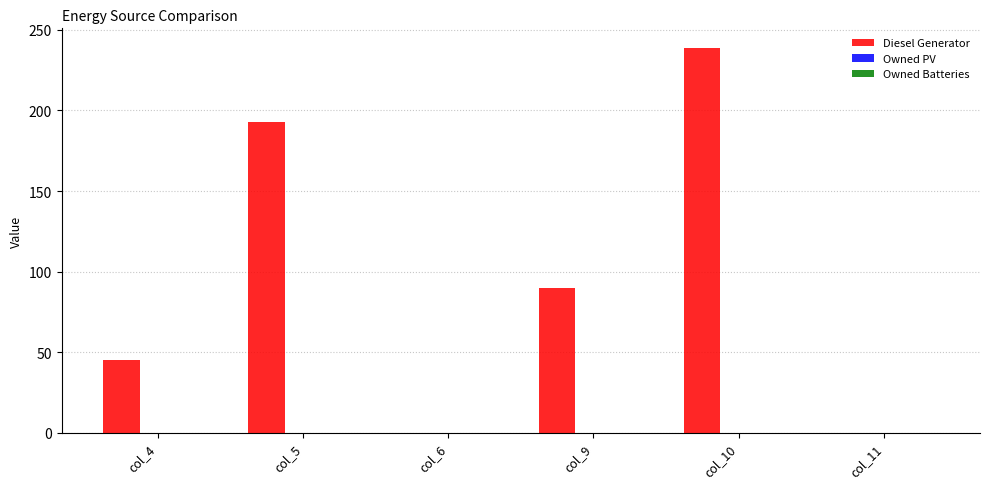

At which category does the chart reach its peak across all series?

col_10